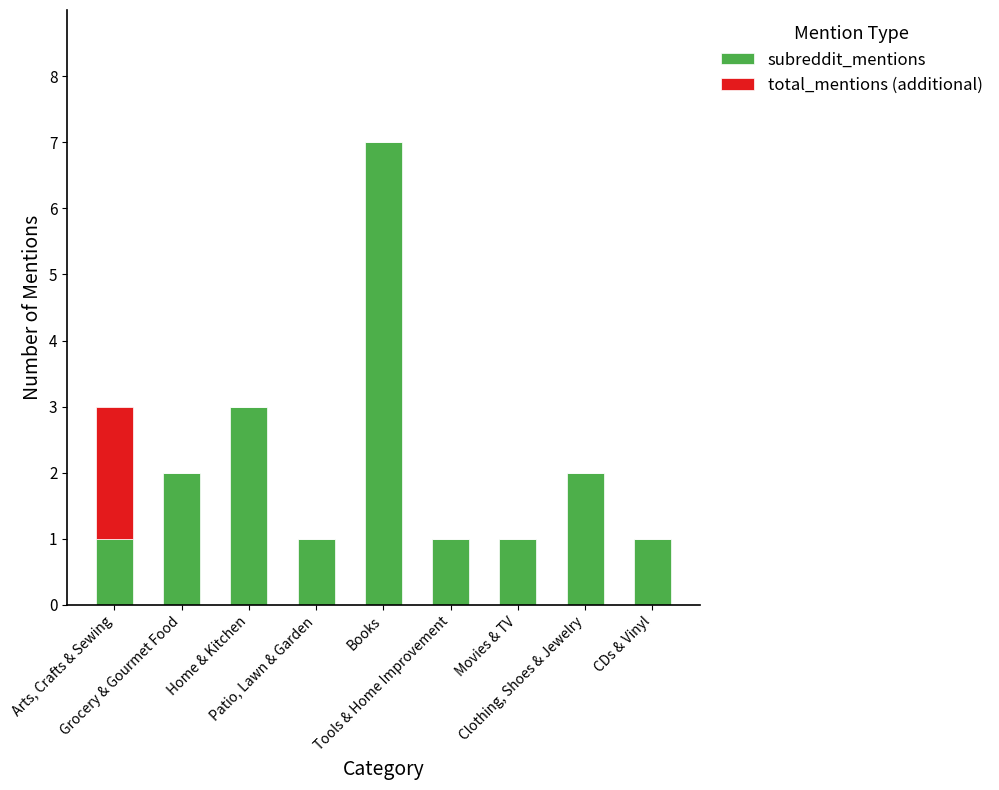

Does the chart contain stacked bars?

Yes